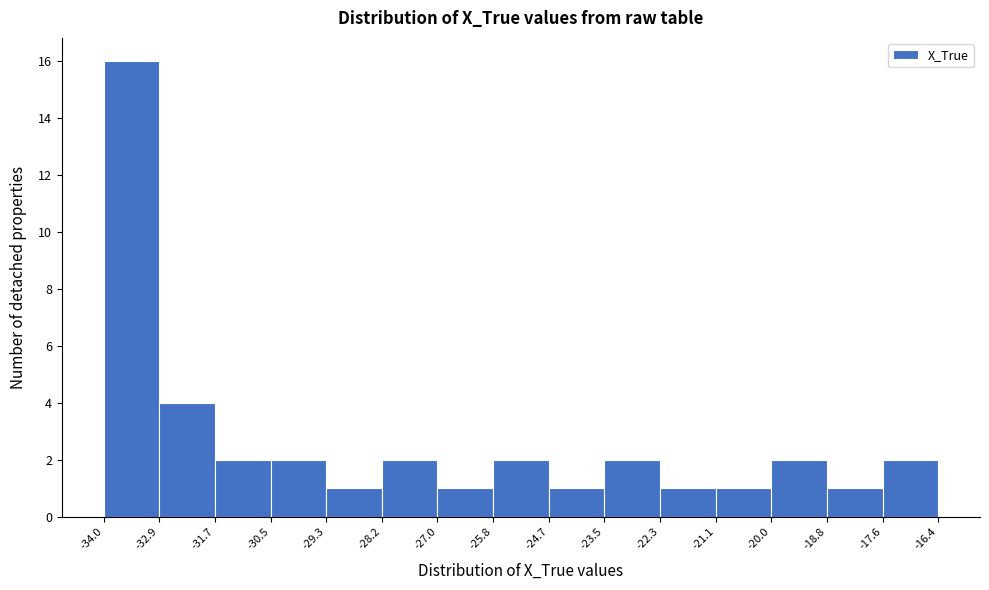

Over which range of the x-axis is the bar tallest?

-34.0 to -32.9